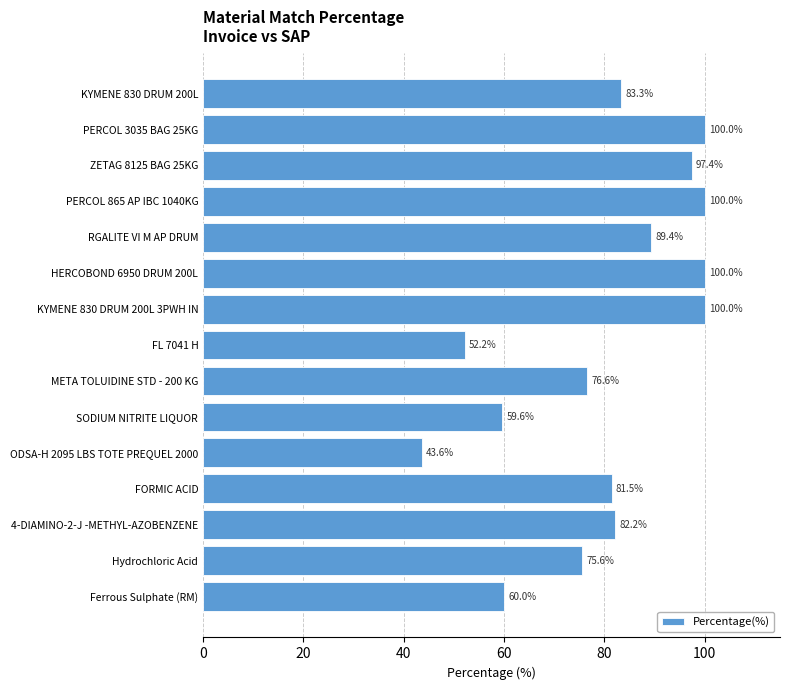

What is the difference between the maximum and second lowest values?

47.8